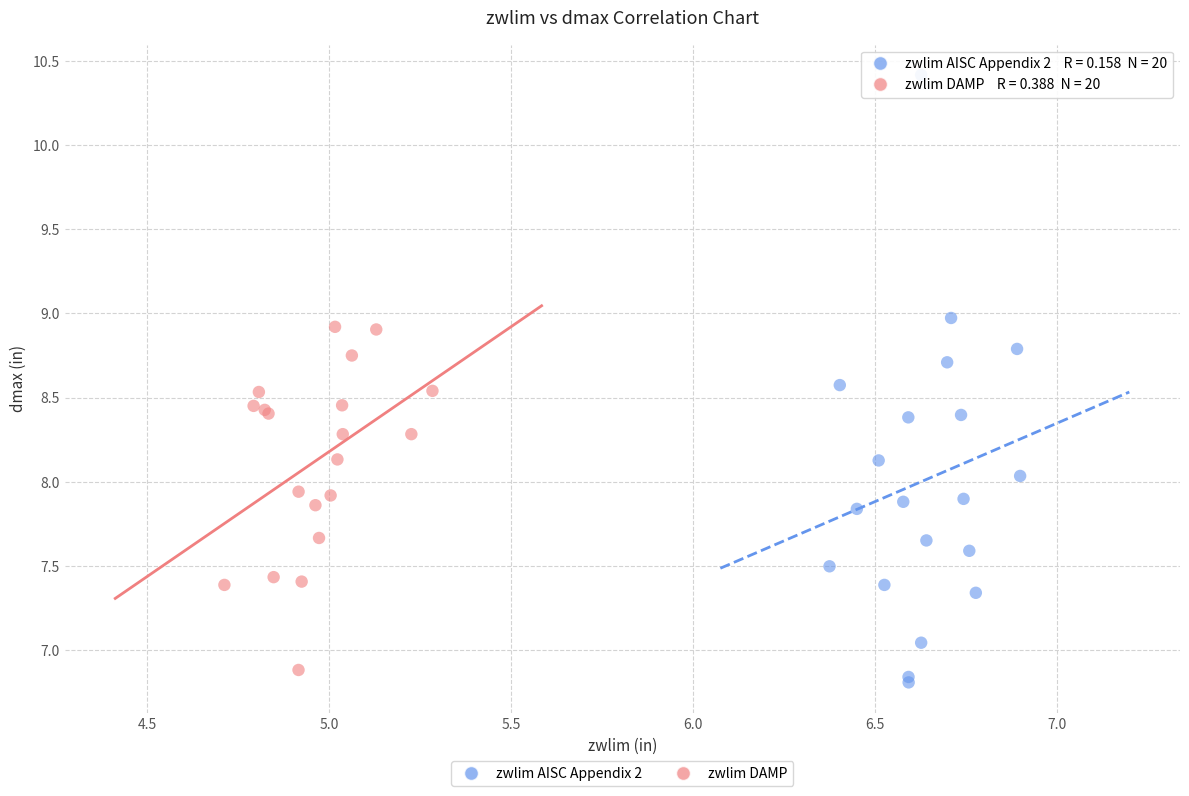

Which series reaches the maximum Y coordinate?

zwlim AISC Appendix 2